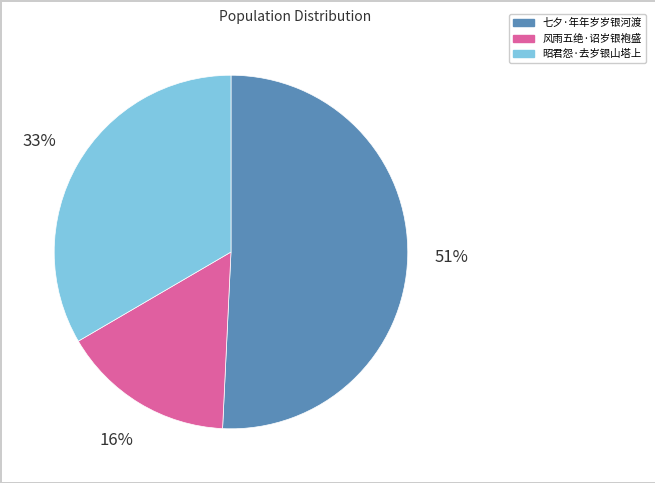

Which category accounts for the majority?

七夕·年年岁岁银河渡